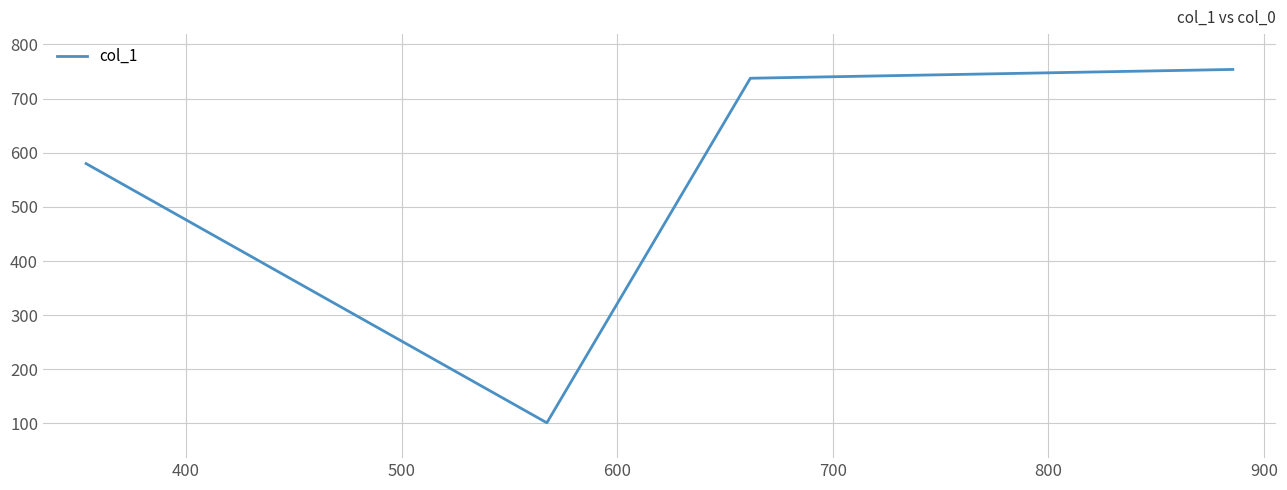

What is the sum of all values?

2172.3